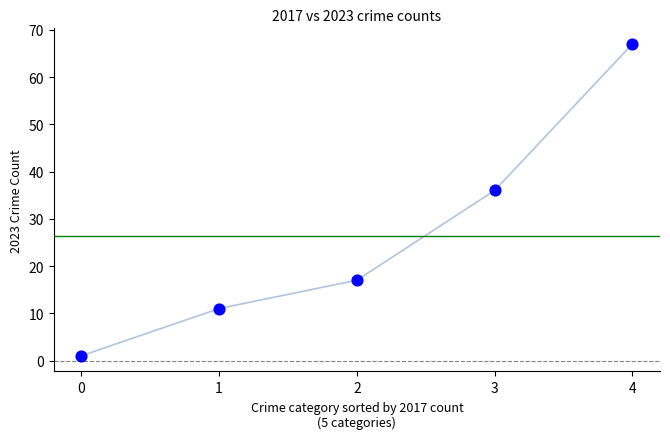

What is the average Y value?

26